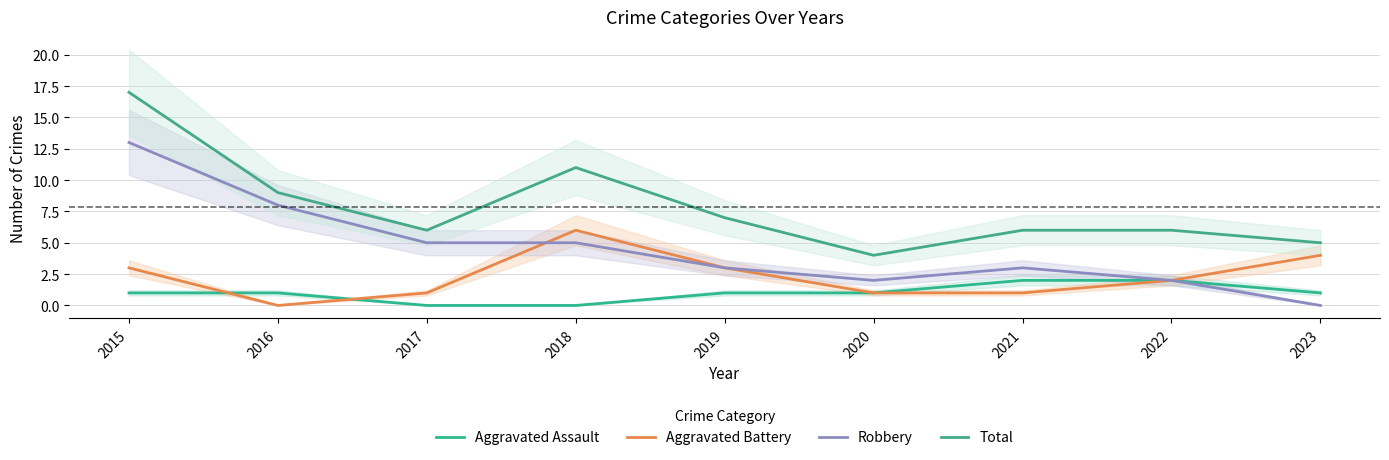

At which label is Robbery closest to 6?

2017